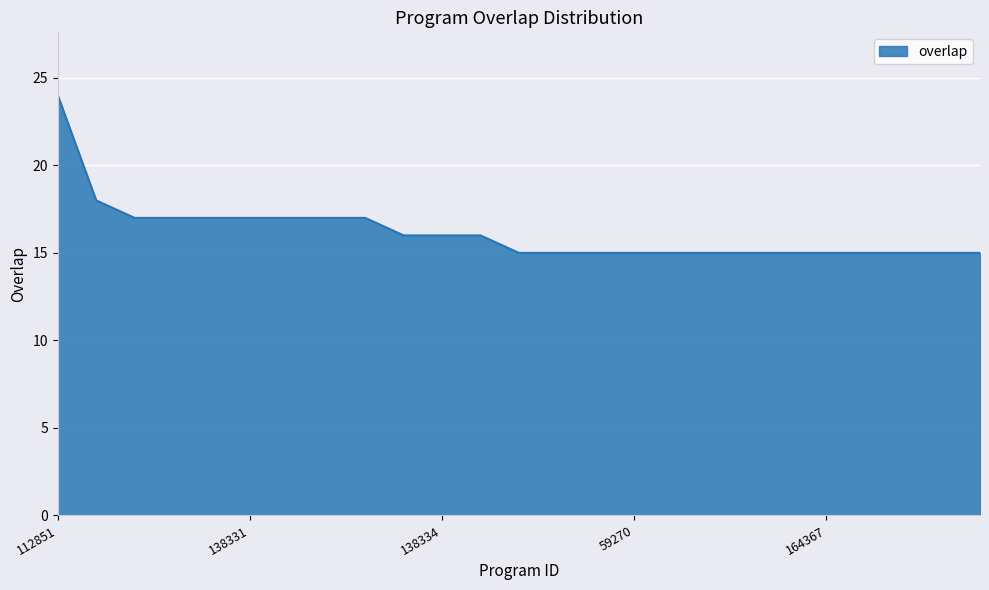

What is the difference between the maximum and minimum values?

9